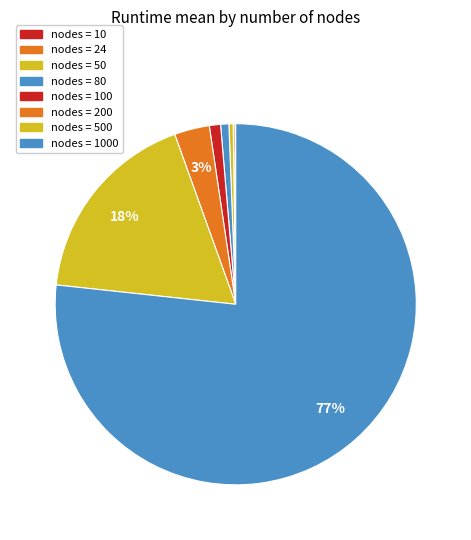

Which slice is the largest?

1000